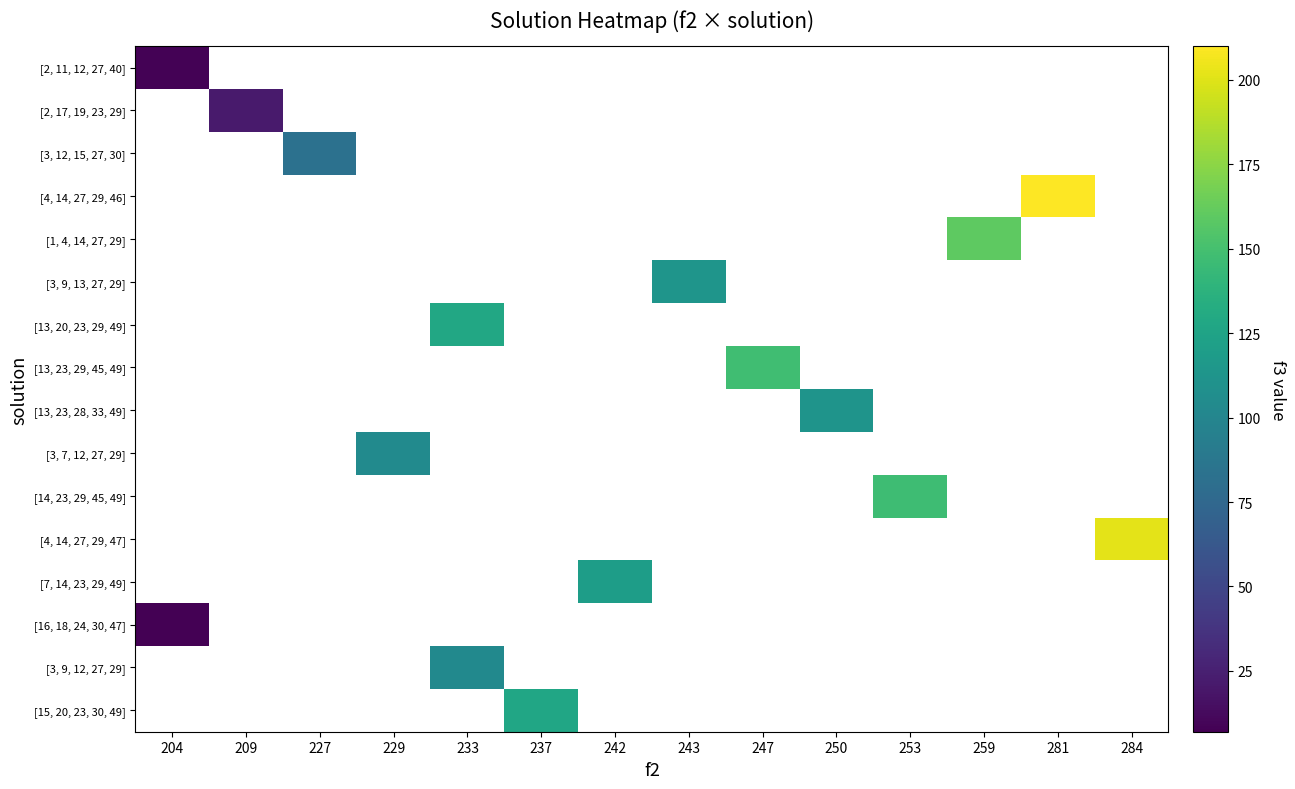

Count the number of data series in this chart.

16